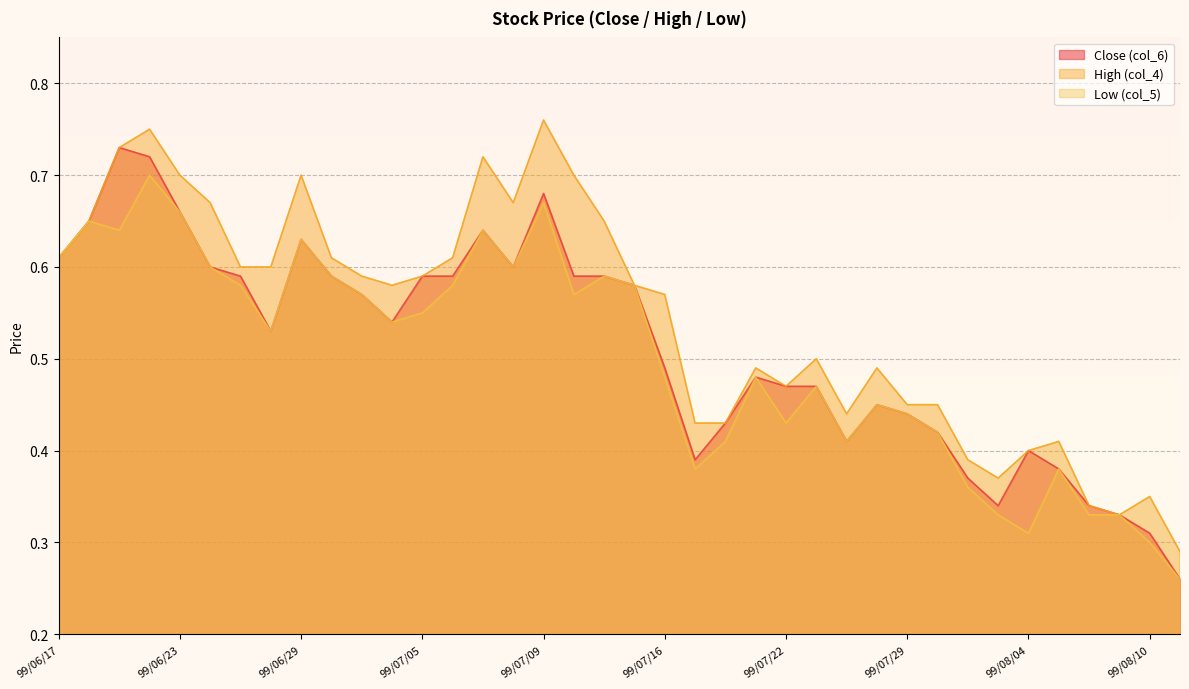

What is the average value of the Close (col_6) series?

0.5